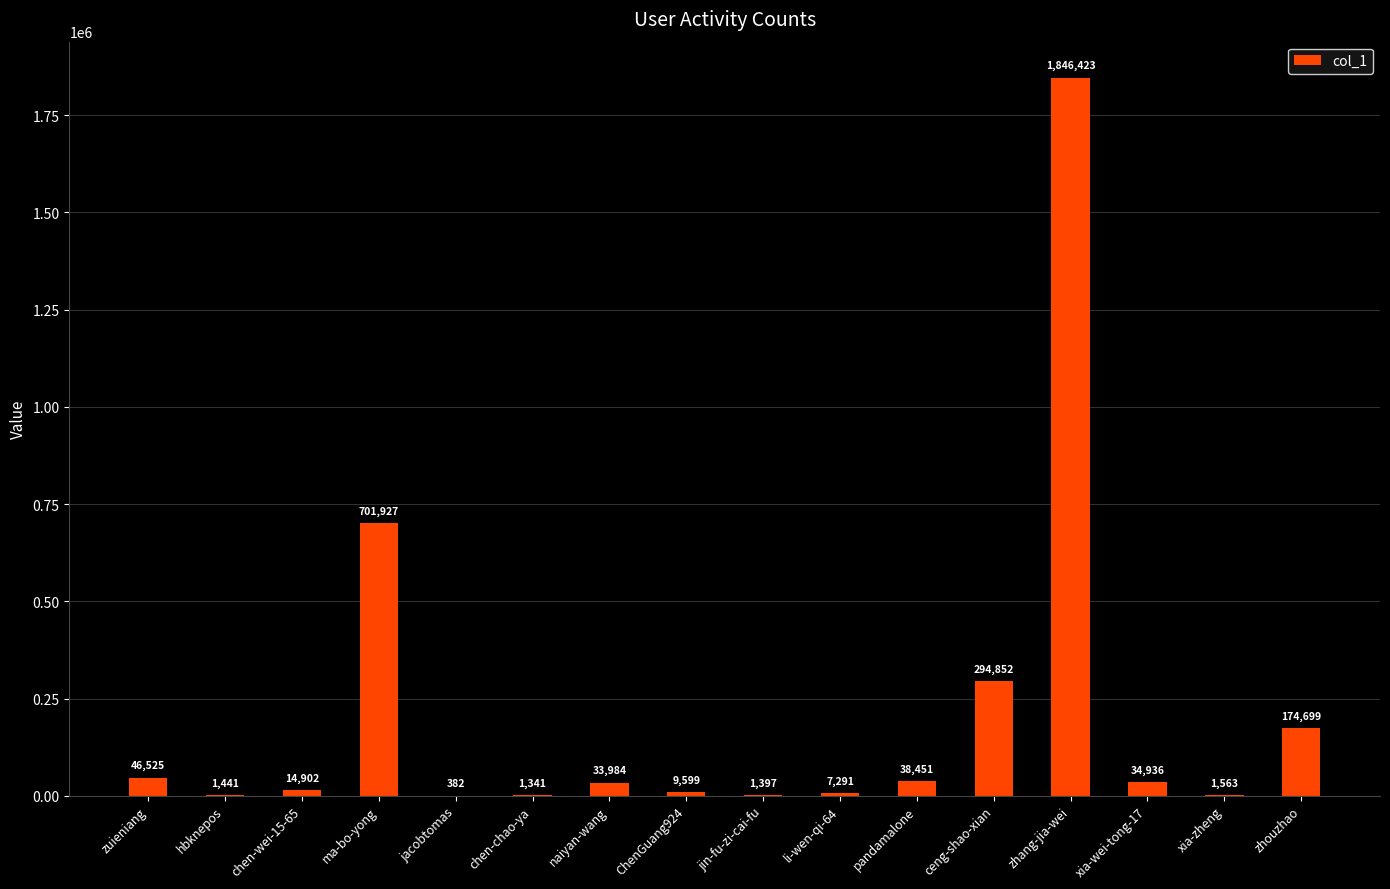

What is the greatest value displayed?

1846423